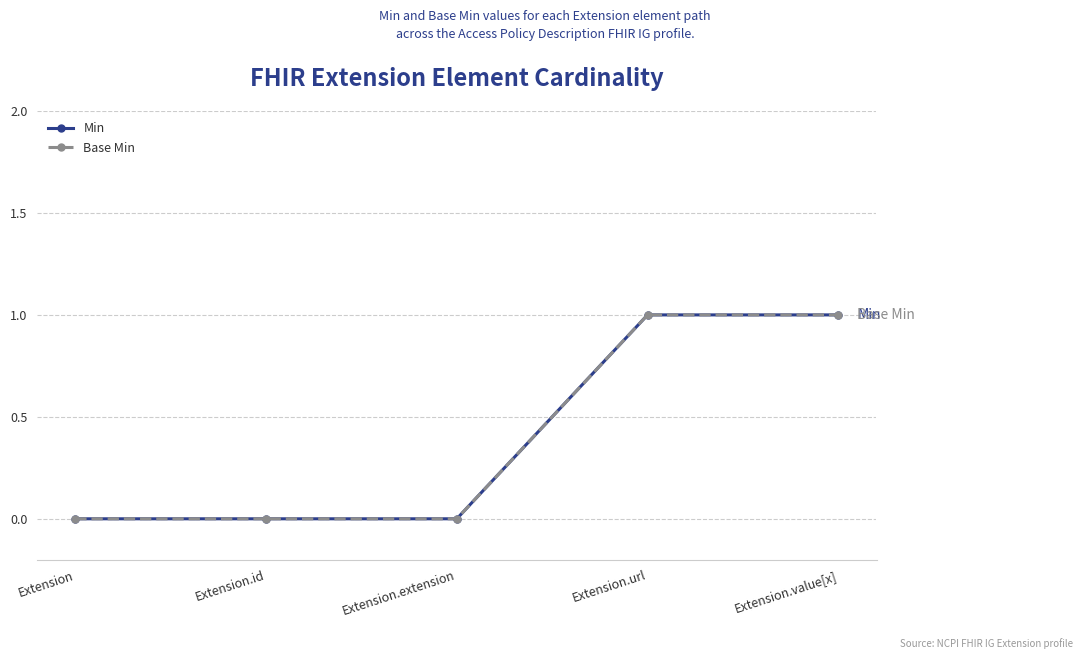

Reading left to right, list all the values displayed in this chart.

Min: 0	0	0	1	1
Base Min: 0	0	0	1	1